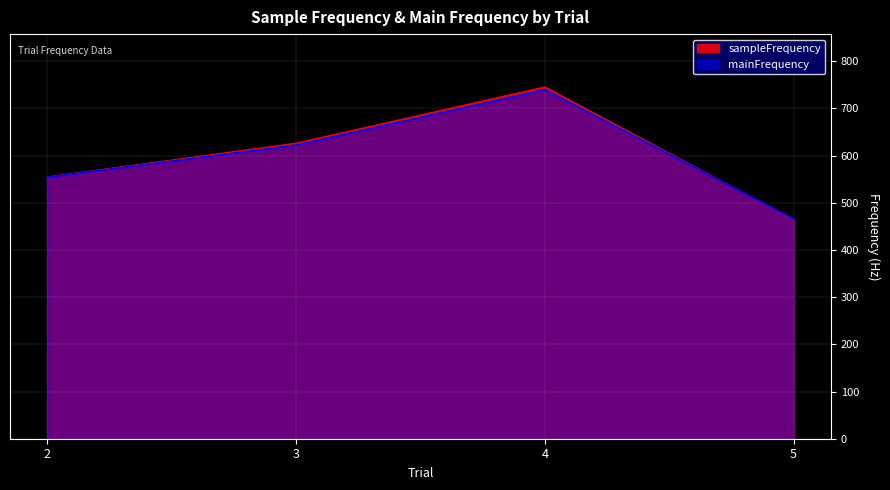

True or false: sampleFrequency has more than 2 interior local peaks.

False